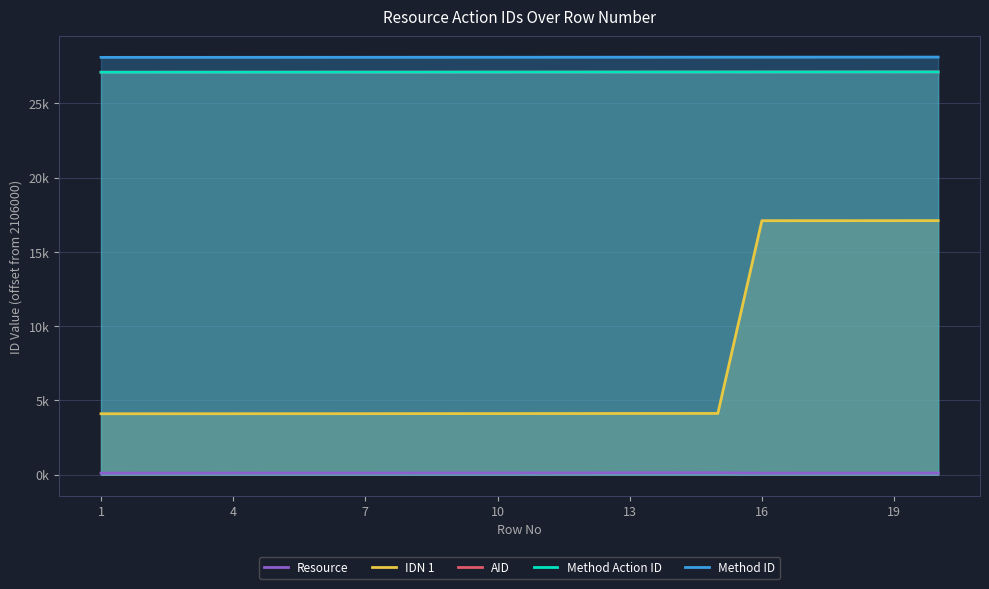

Which category has the highest value across all series?

19